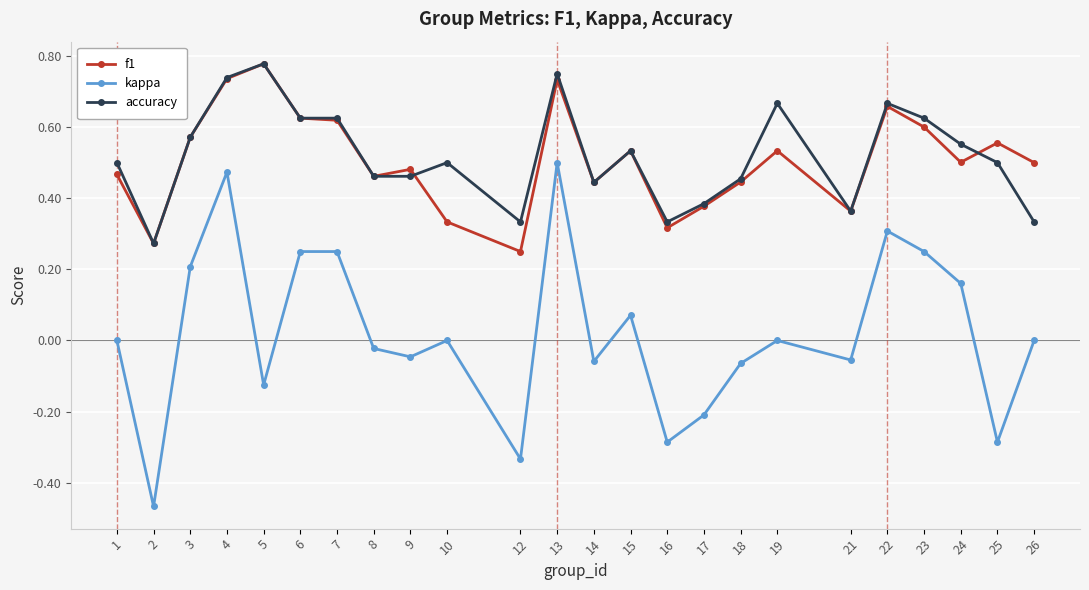

How many data points does each series have?

24